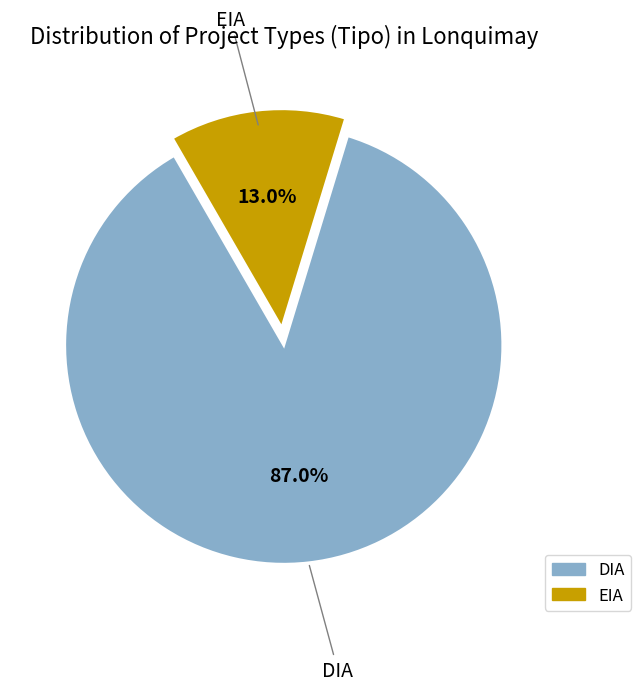

Do EIA and DIA together represent more than half of the pie?

Yes